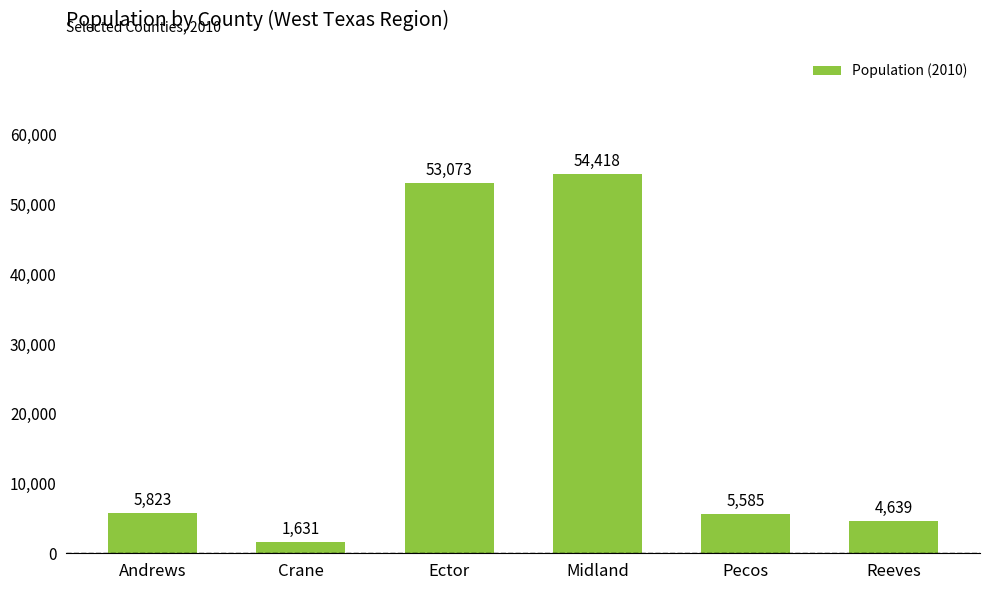

The value at Andrews is 5823. True or false?

True